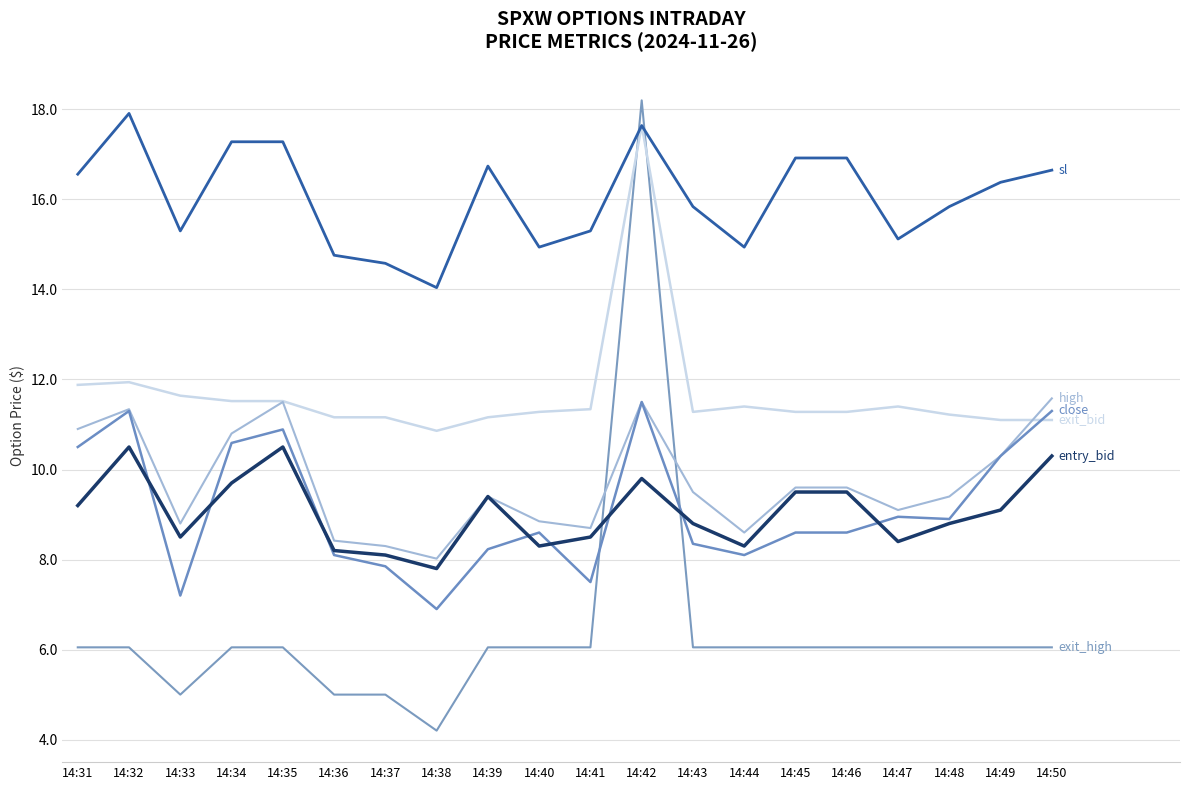

Does the chart have visible grid lines?

Yes